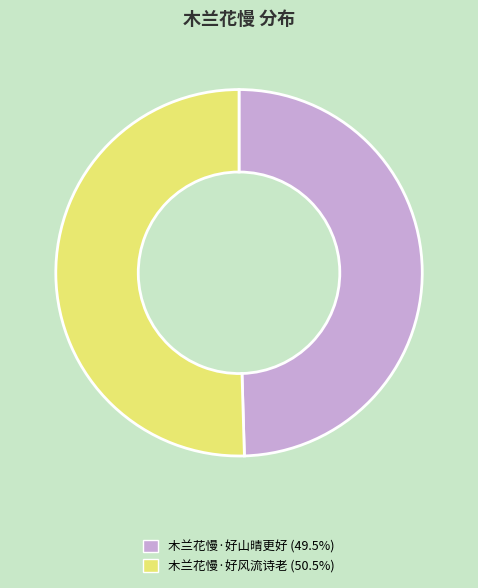

Which slice is the largest?

木兰花慢·好风流诗老